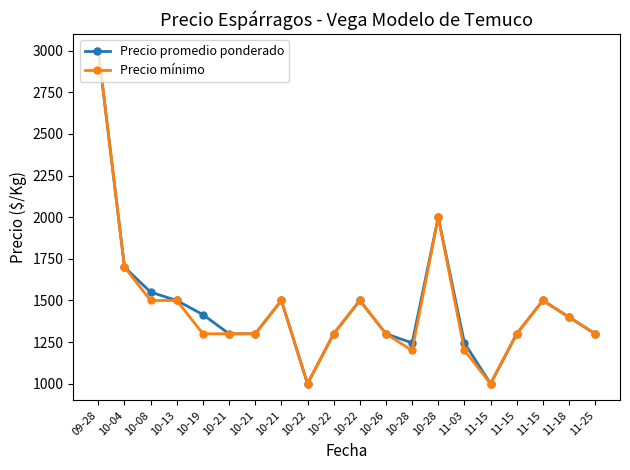

True or false: Precio mínimo and Precio promedio ponderado intersect in this chart.

False